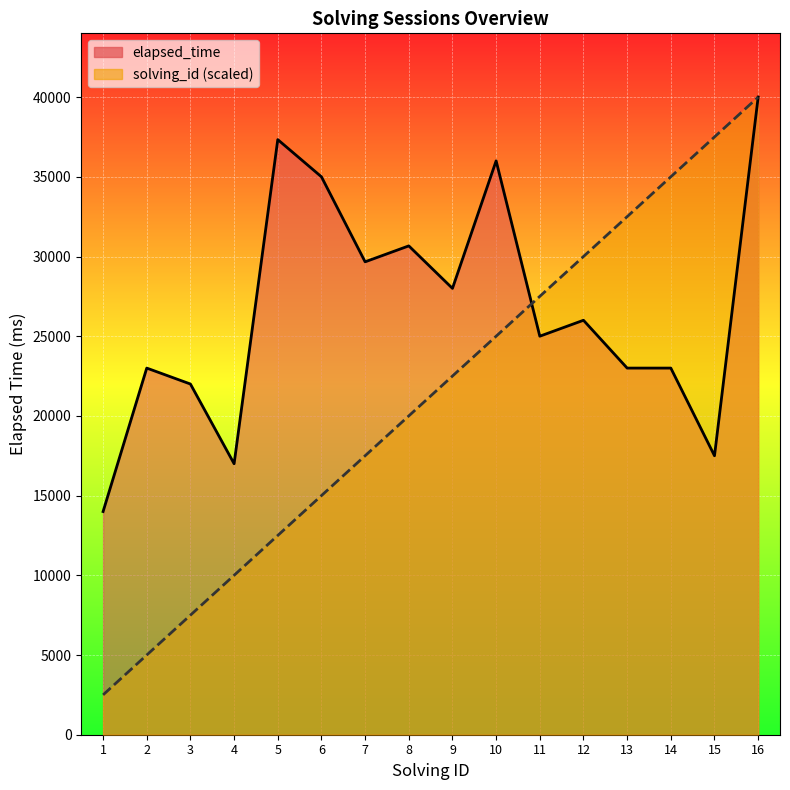

At which label does elapsed_time first exceed 26000?

5